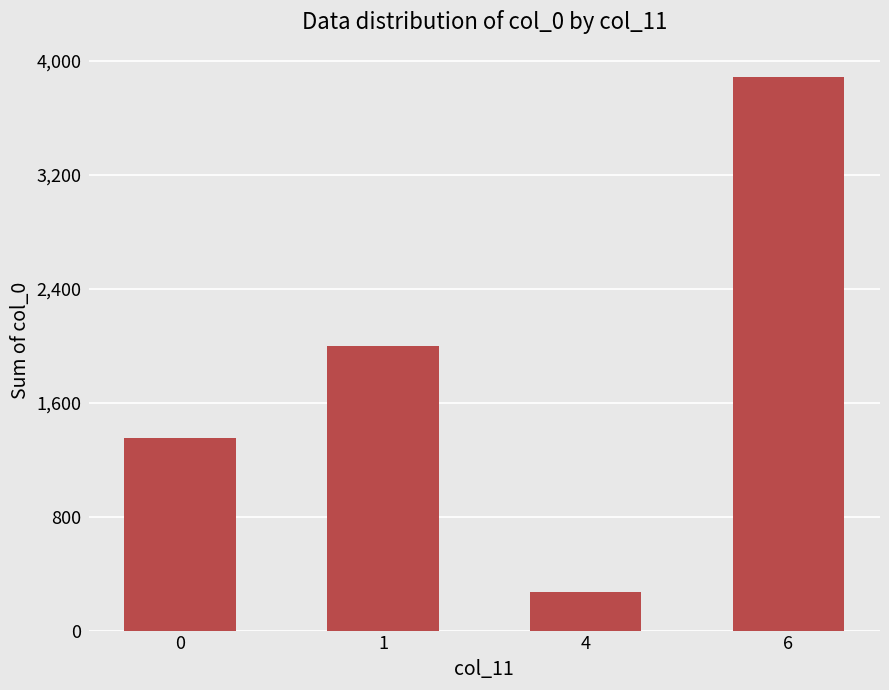

Rank the categories by value from lowest to highest.

4, 0, 1, 6